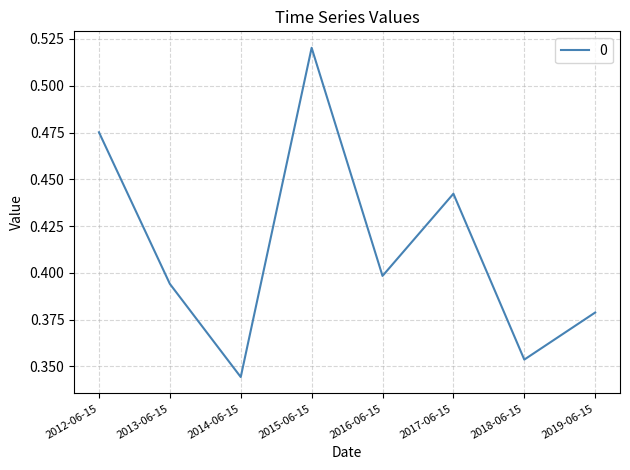

Count the number of categories in the chart.

8